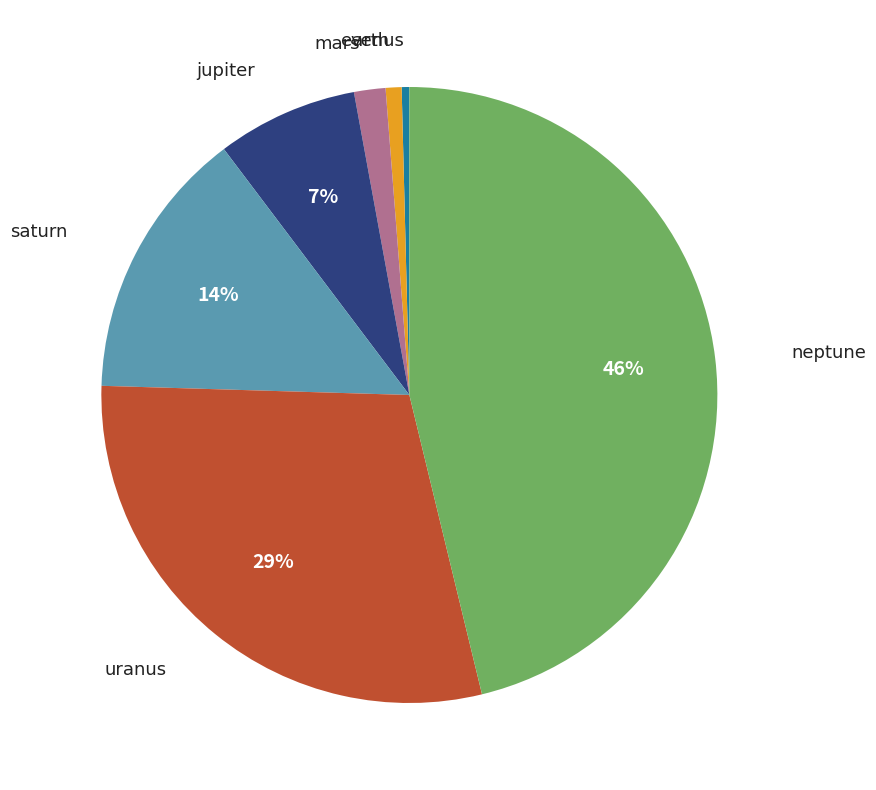

To the nearest percent, what is the difference between the largest and smallest slice percentages?

46%